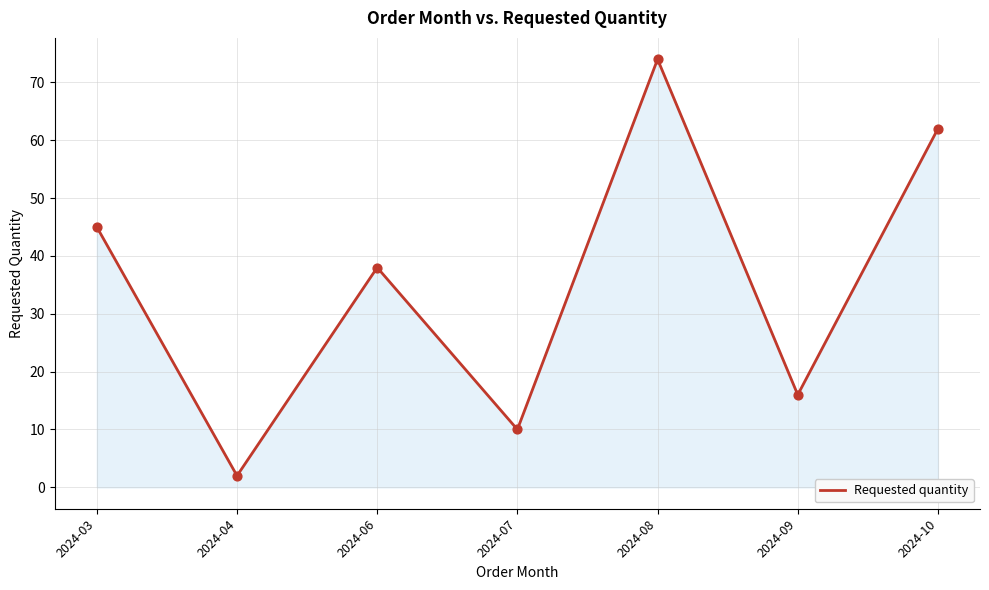

What is the change in value from 2024-03 to 2024-10?

+17